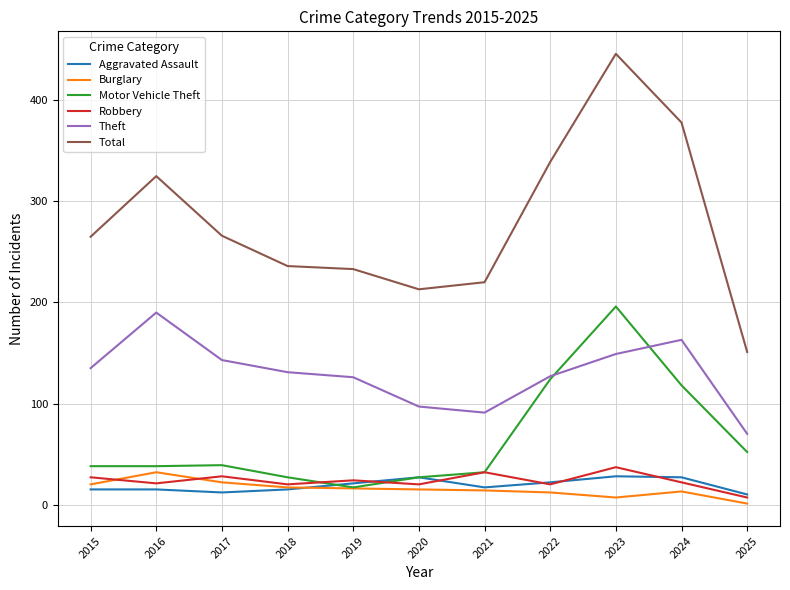

What is the difference between the maximum and minimum values in the Motor Vehicle Theft series?

179